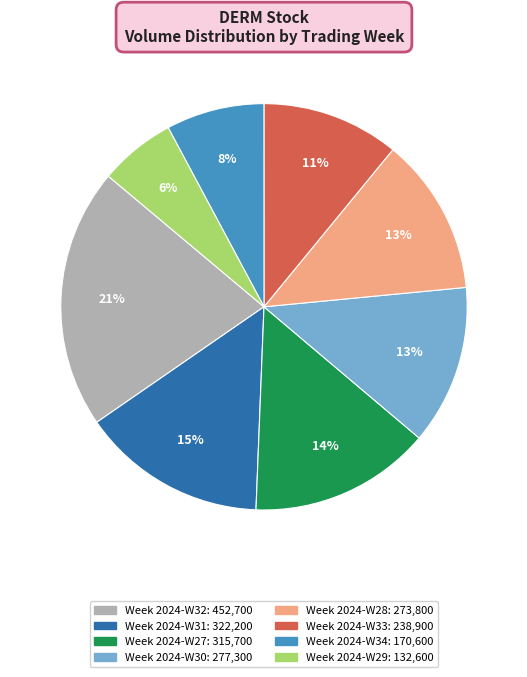

Does any single category account for the majority?

No